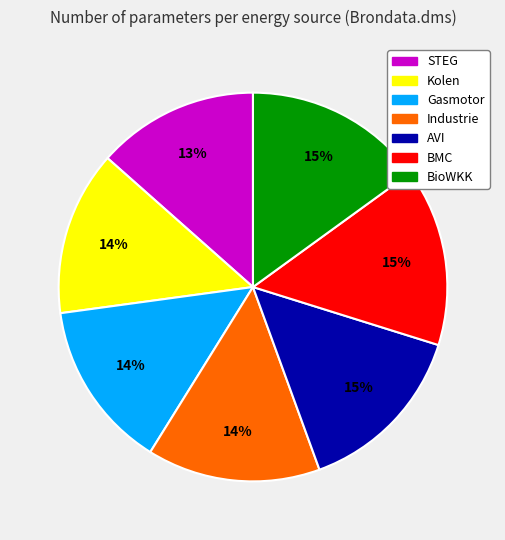

Is the sum of Gasmotor and AVI greater than half?

No